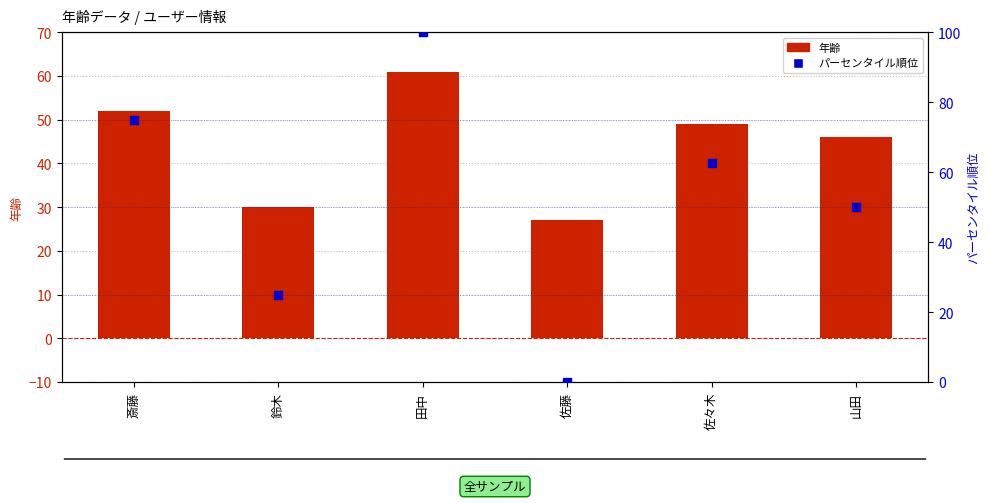

Is the value of パーセンタイル順位 at 斎藤 greater than the value of 年齢 at 鈴木?

Yes